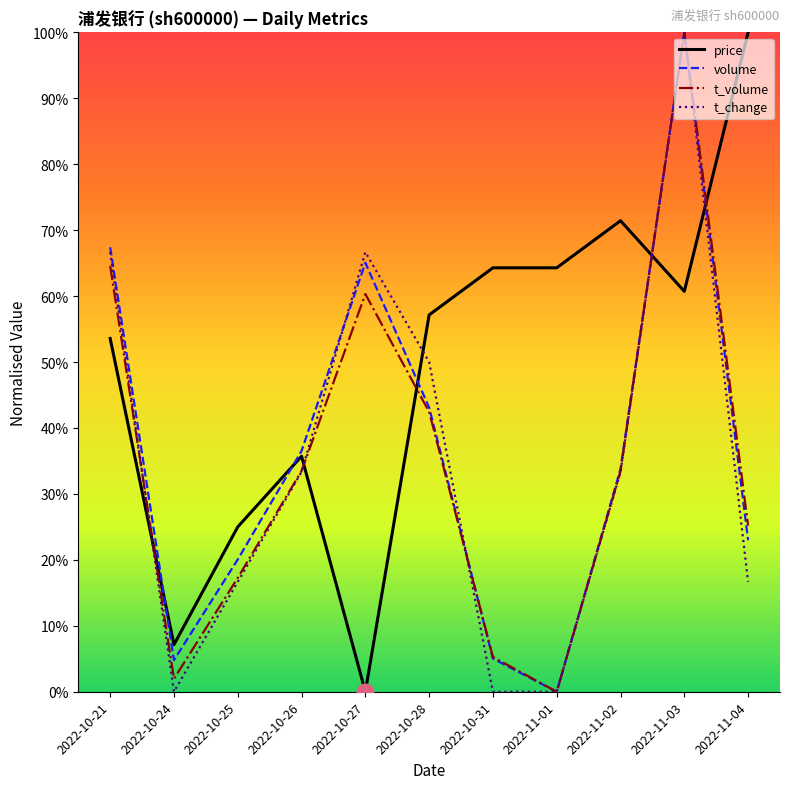

What is the average value of the t_change series?

0.3